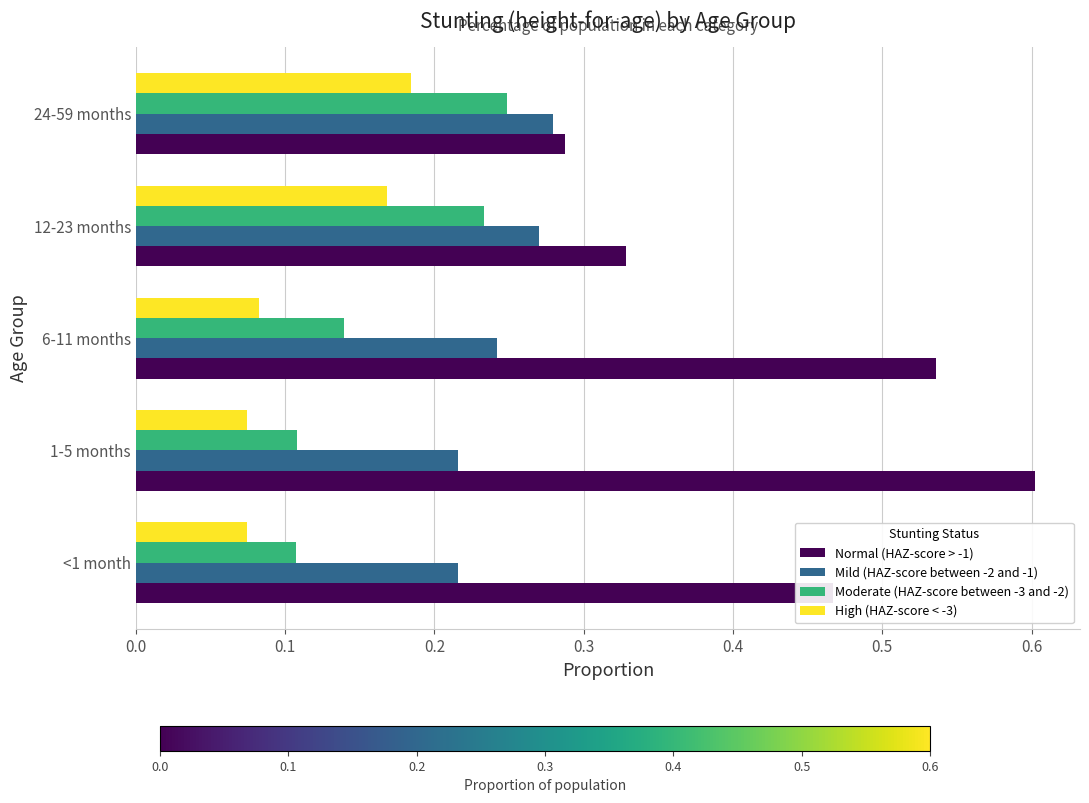

Which series has the largest range (max minus min)?

Normal (HAZ-score > -1)